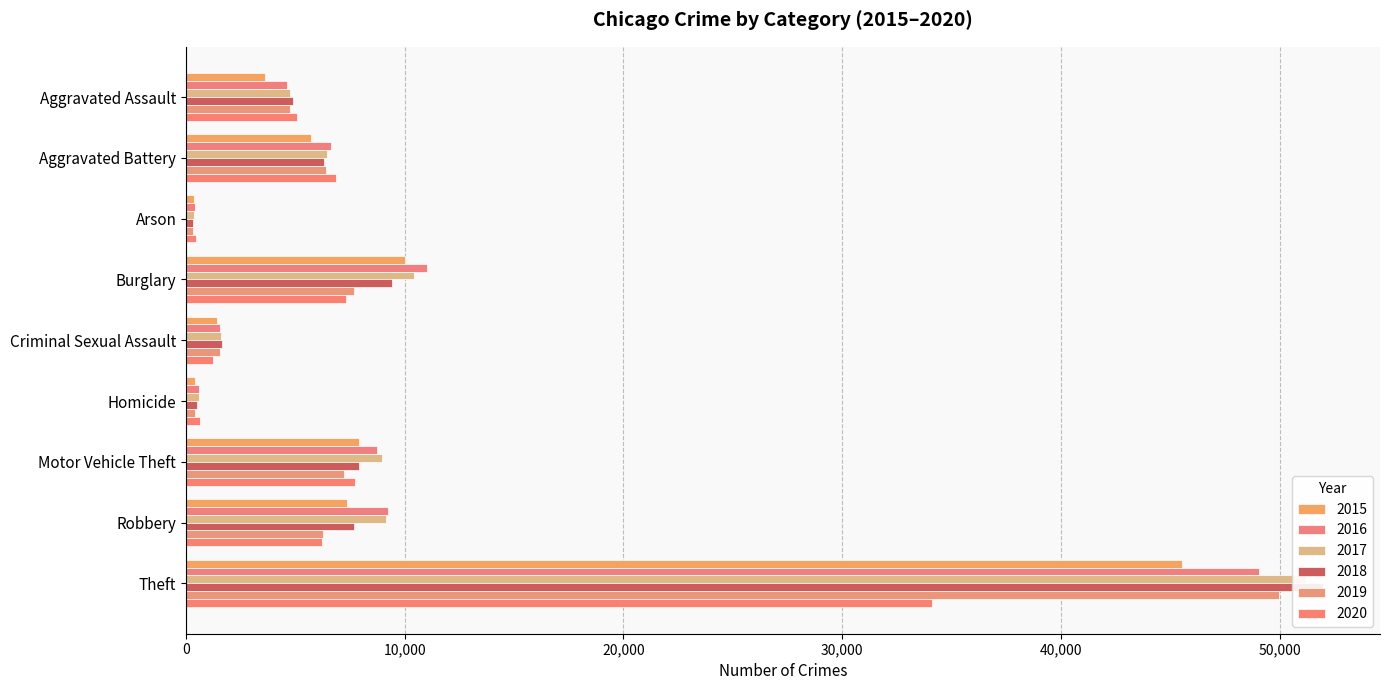

Which label corresponds to the smallest value in the chart?

Arson